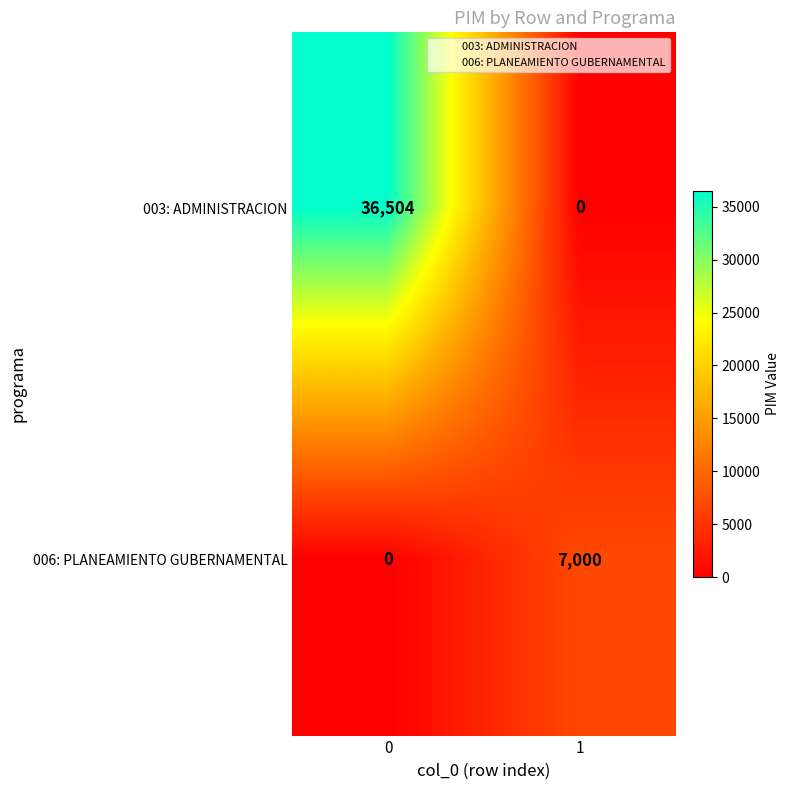

Reading left to right, transcribe all the data shown in this chart.

003: ADMINISTRACION: 0=36504	1=0
006: PLANEAMIENTO GUBERNAMENTAL: 0=0	1=7000